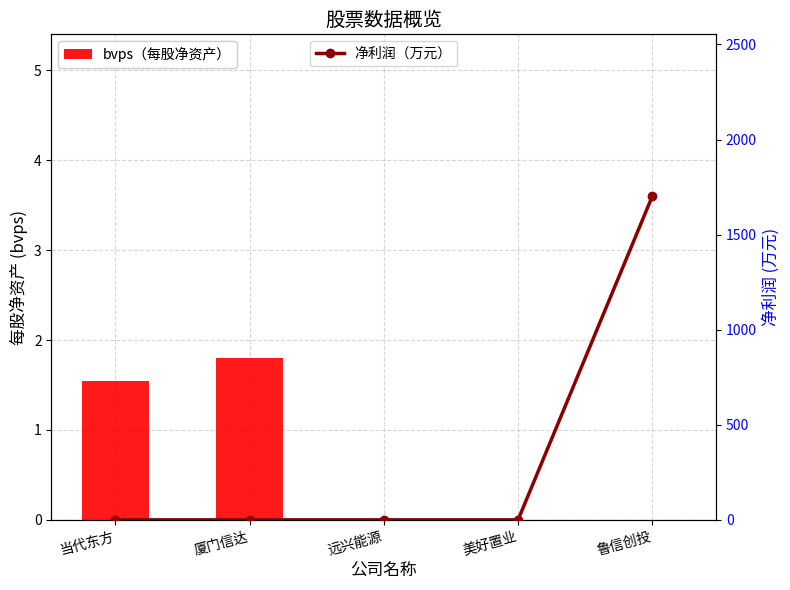

How many values in the bvps（每股净资产） series exceed 0?

2